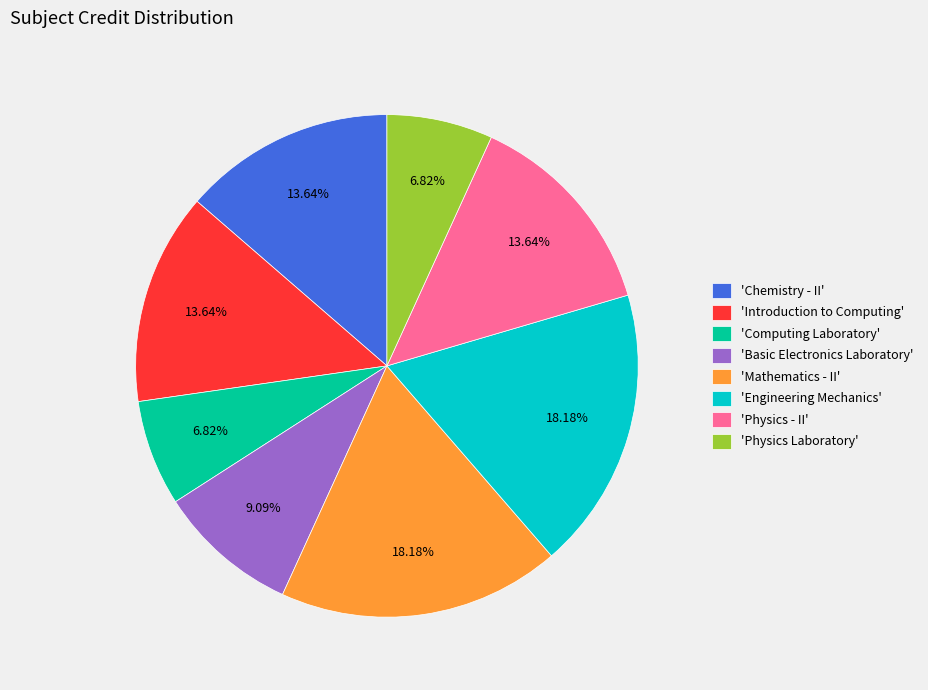

Combined, do 'Introduction to Computing' and 'Chemistry - II' account for over 50%?

No